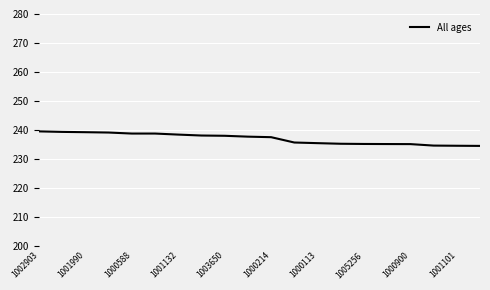

What is the minimum value shown in the chart?

234.5